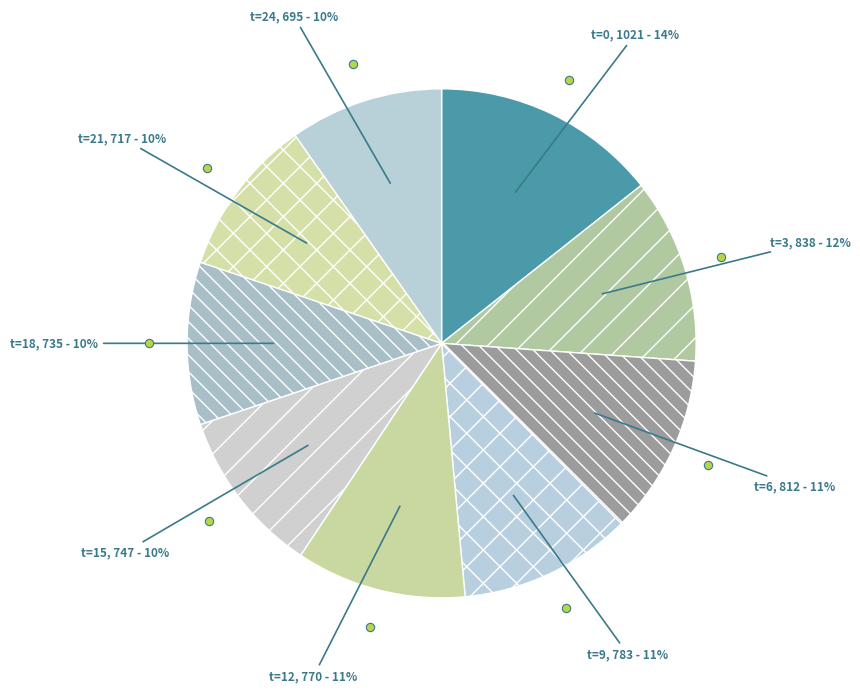

How many slices are in this pie chart?

9